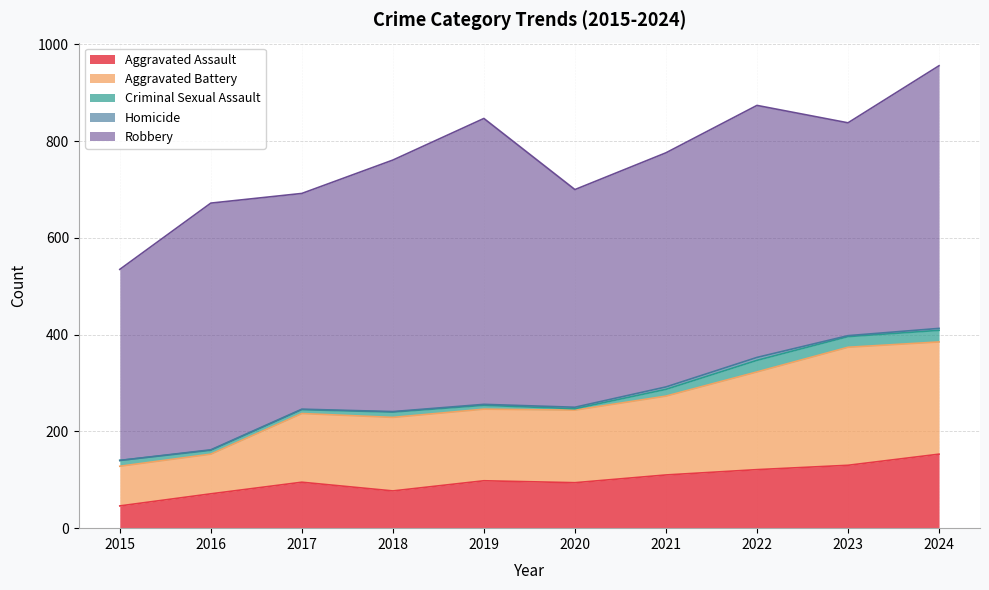

At which label does Aggravated Assault reach its peak?

2024